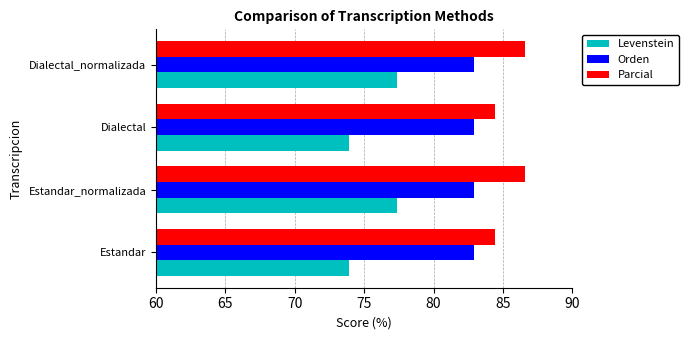

List the series in order of their peak value, highest first.

Parcial, Orden, Levenstein